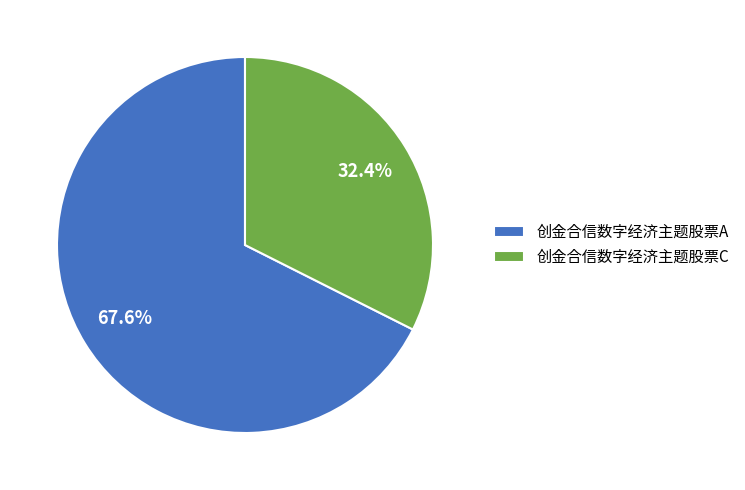

Is it true that 创金合信数字经济主题股票A is 68% of the pie?

True